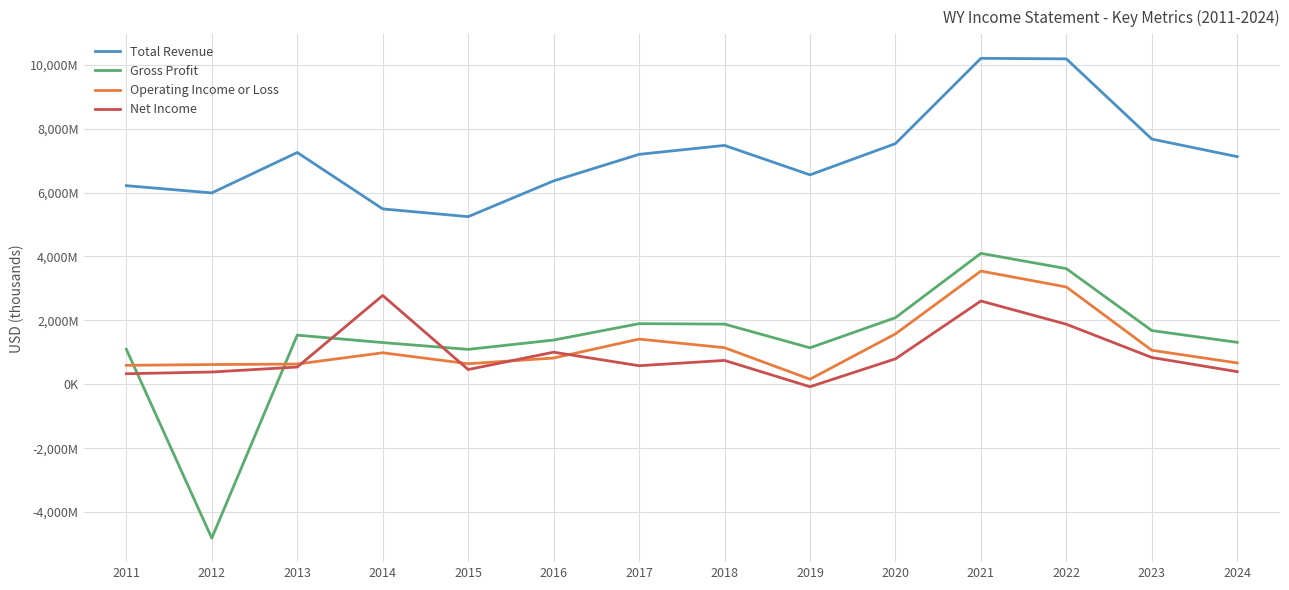

Where does the Gross Profit series first go above 1538000?

2017